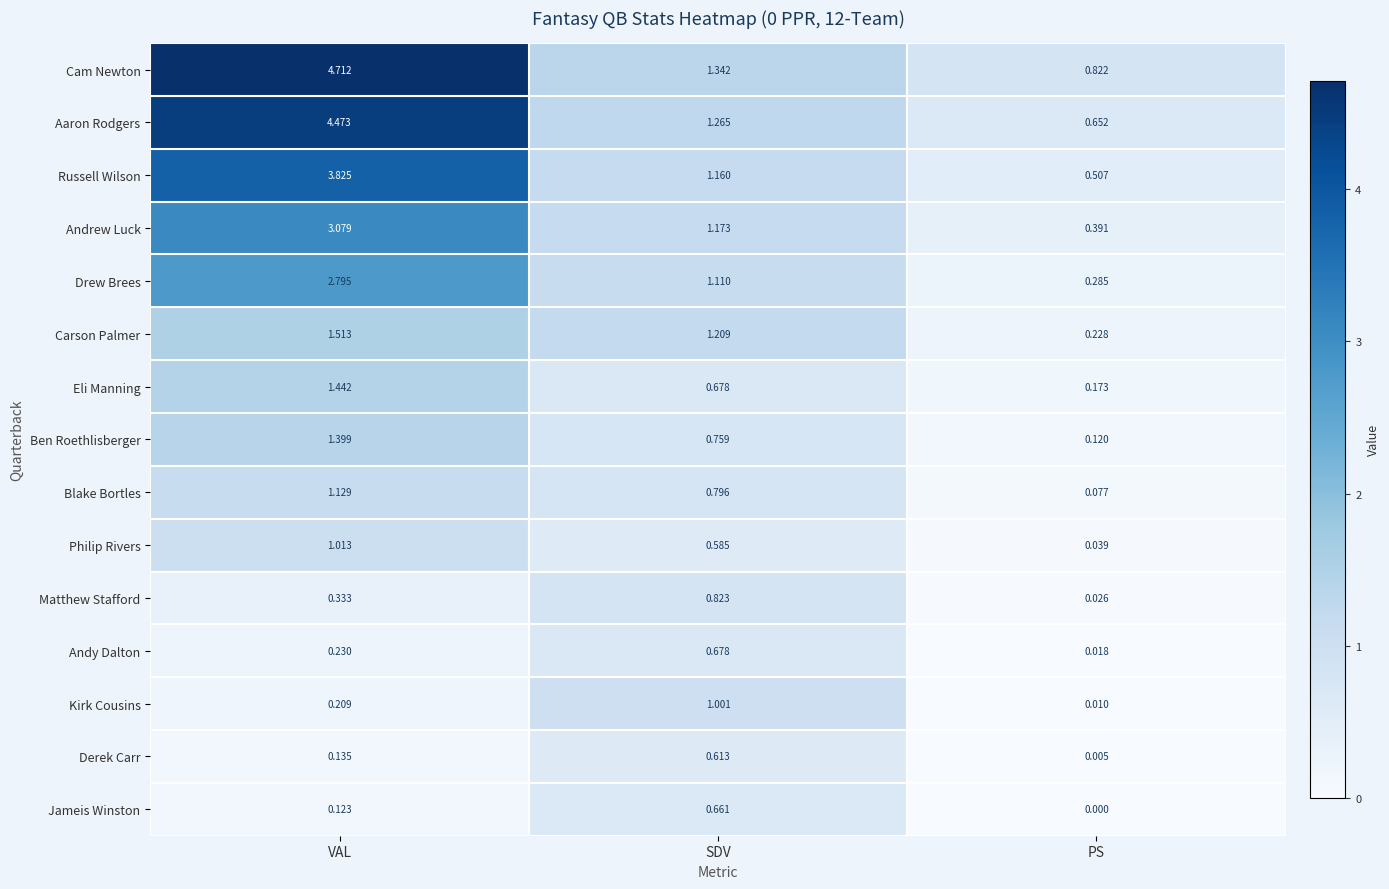

At which label is Drew Brees closest to 1?

SDV